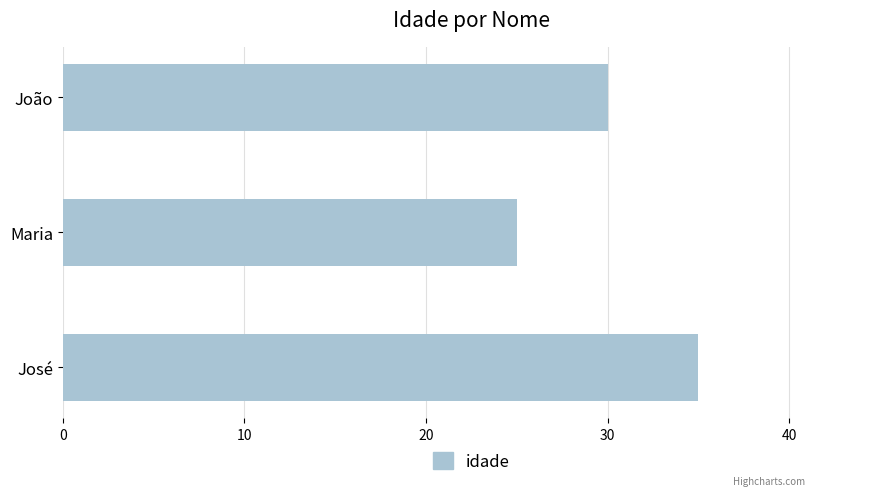

Rank the categories by value from lowest to highest.

Maria, João, José